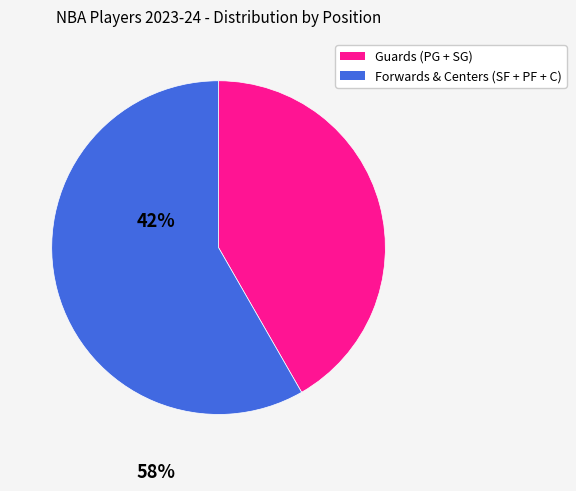

Does any single category account for the majority?

Yes